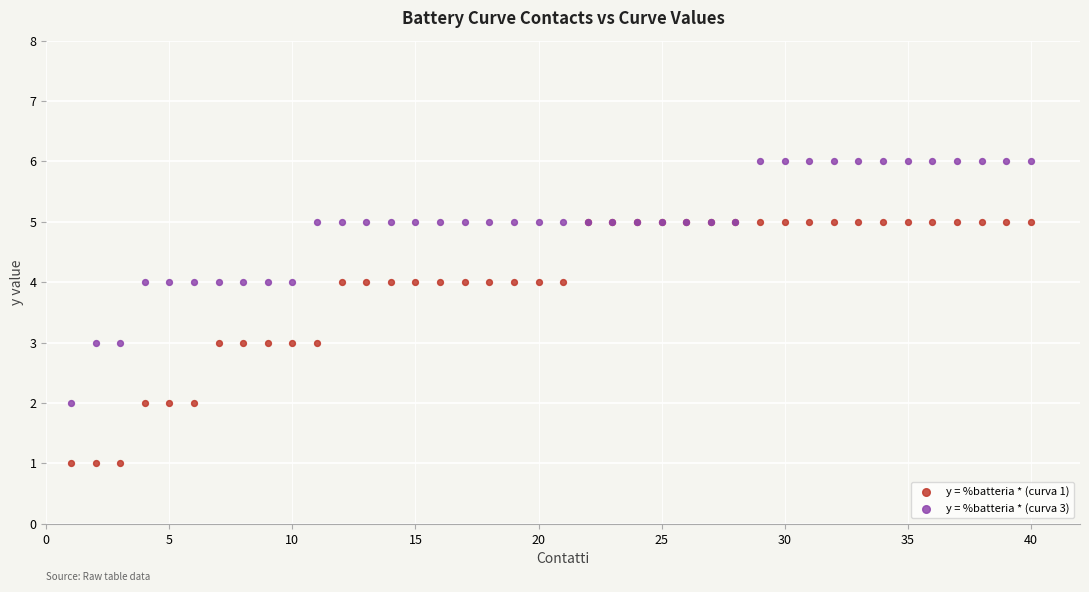

What are all the series names shown in the legend?

y = %batteria * (curva 1), y = %batteria * (curva 3)